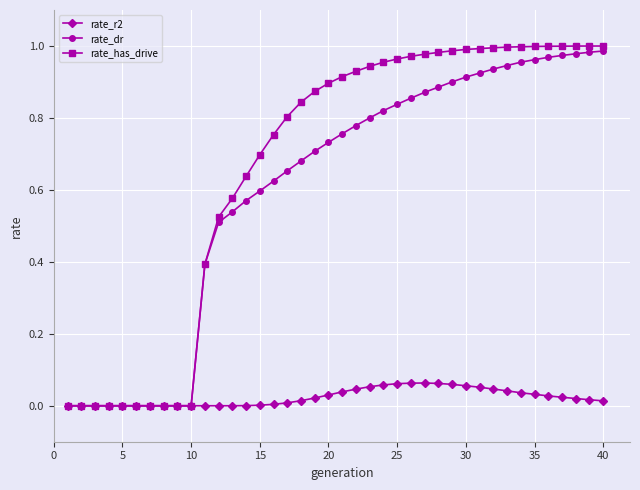

Which series has the largest range (max minus min)?

rate_has_drive